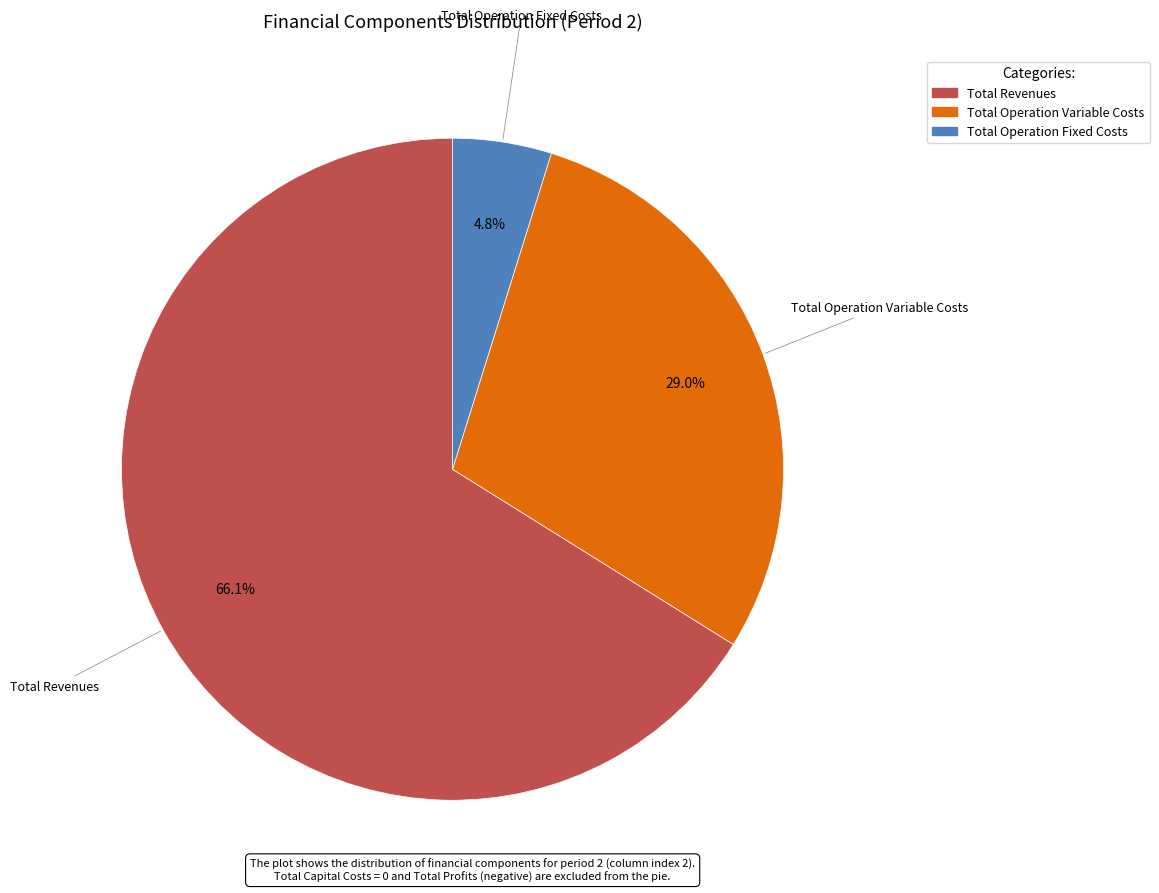

Does any single category account for the majority?

Yes